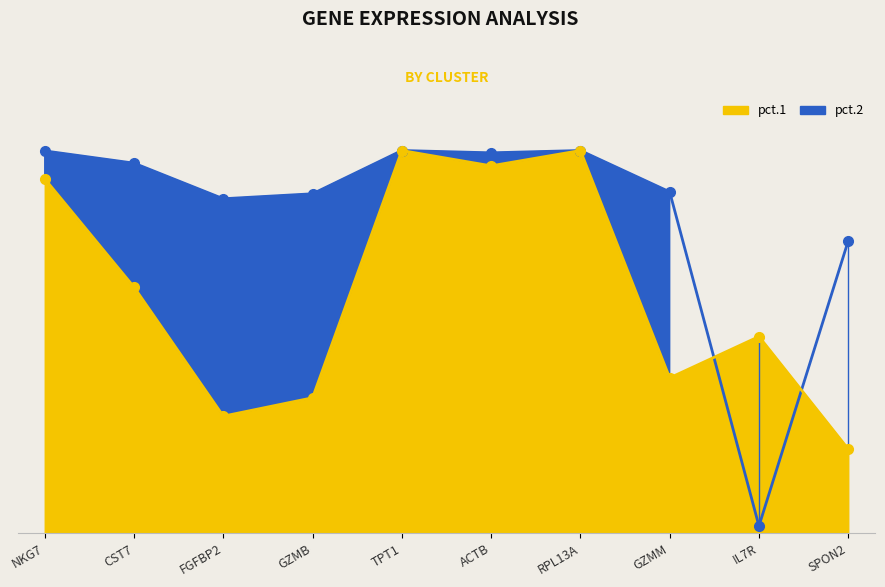

Reading left to right, extract all data points from this chart.

pct.1: NKG7=0.9	CST7=0.6	FGFBP2=0.3	GZMB=0.4	TPT1=1.0	ACTB=1.0	RPL13A=1.0	GZMM=0.4	IL7R=0.5	SPON2=0.2
pct.2: NKG7=1.0	CST7=1.0	FGFBP2=0.9	GZMB=0.9	TPT1=1.0	ACTB=1.0	RPL13A=1.0	GZMM=0.9	IL7R=0.0	SPON2=0.8